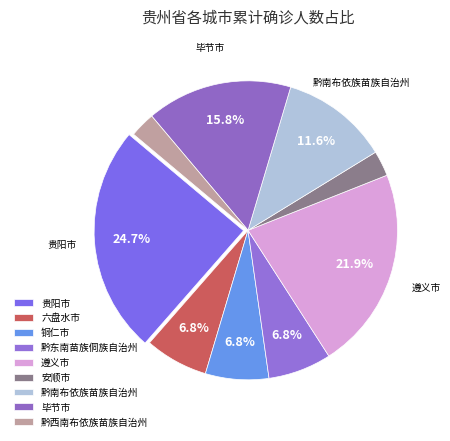

To the nearest percent, what is the combined percentage of 黔东南苗族侗族自治州 and 安顺市?

10%